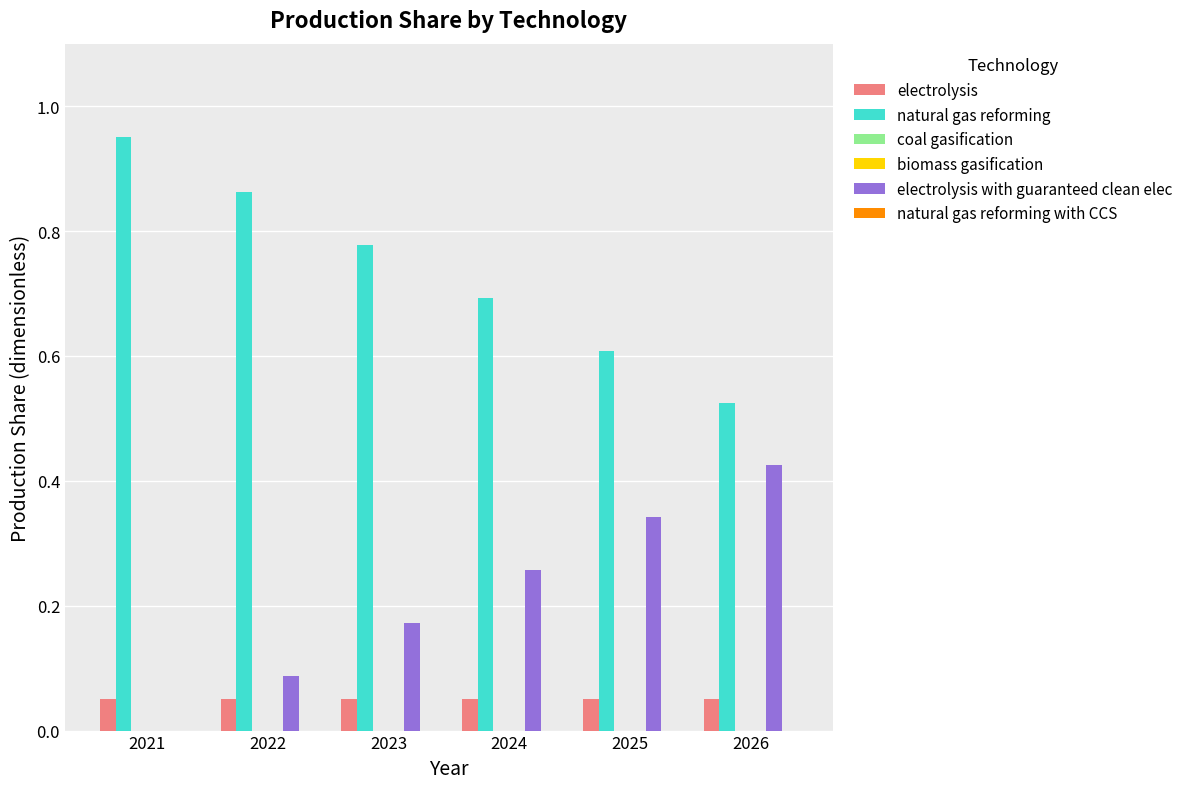

Rank the categories by electrolysis with guaranteed clean elec value from lowest to highest.

2021, 2022, 2023, 2024, 2025, 2026